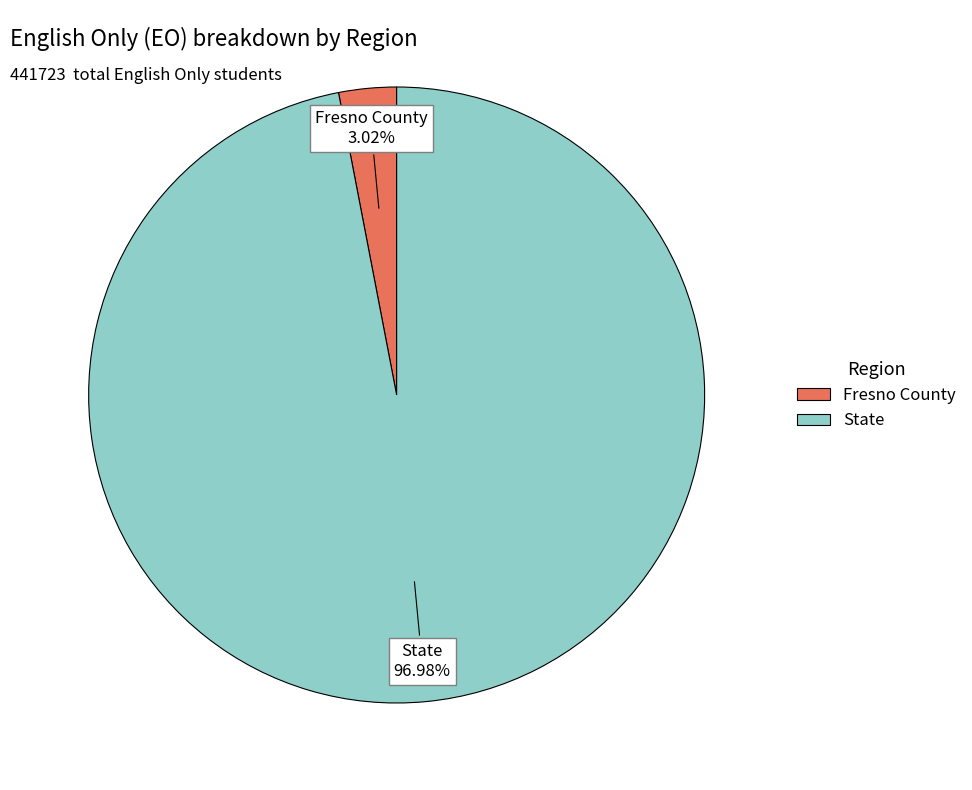

How many segments does this pie chart have?

2